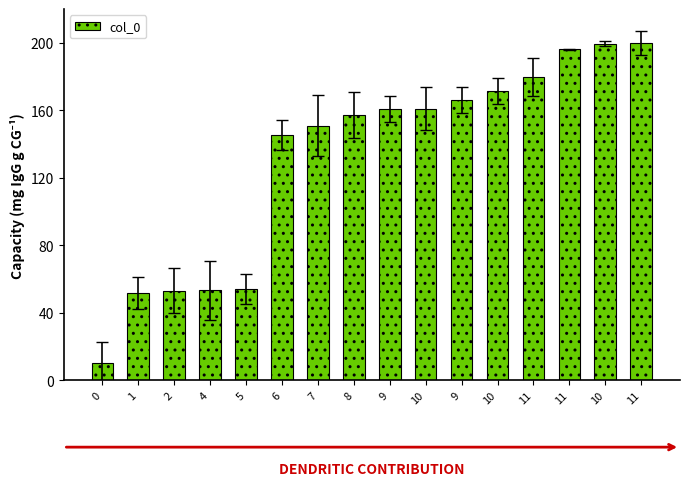

How many values are below 160?

8